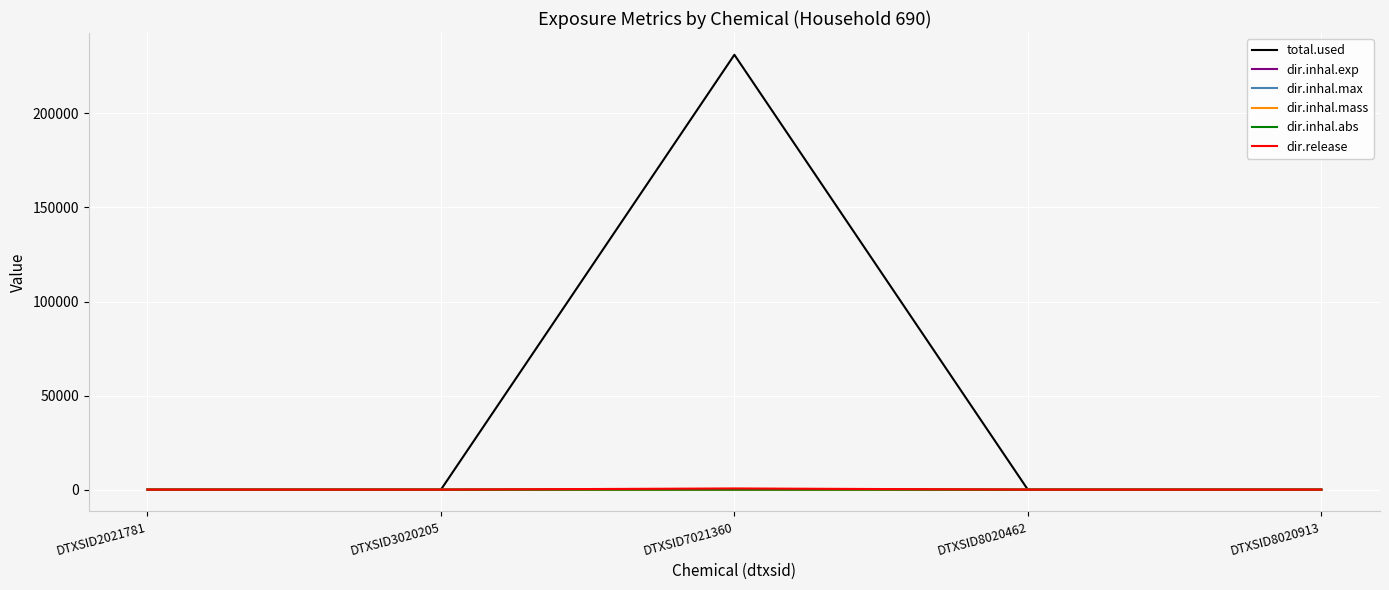

True or false: total.used has a value of -84186.2 at DTXSID8020913.

False